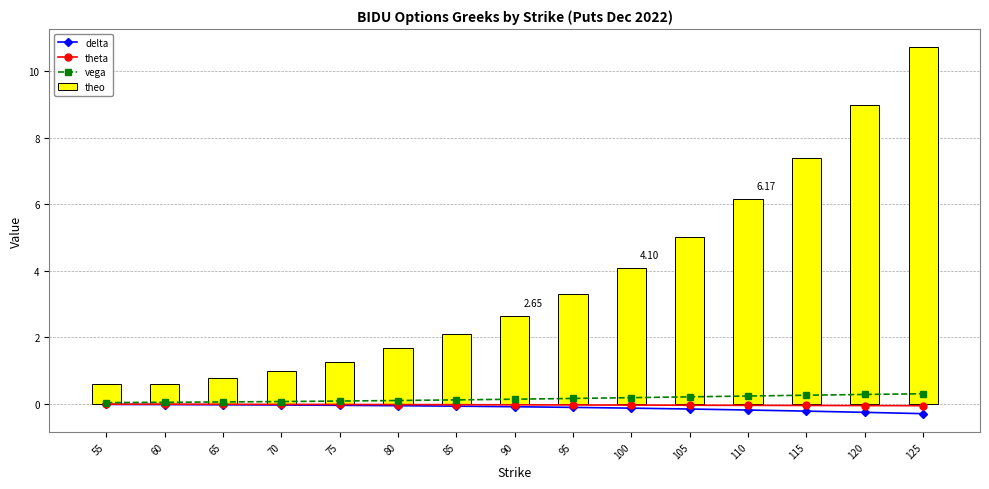

What is the difference between the highest and lowest values at 125?

11.0